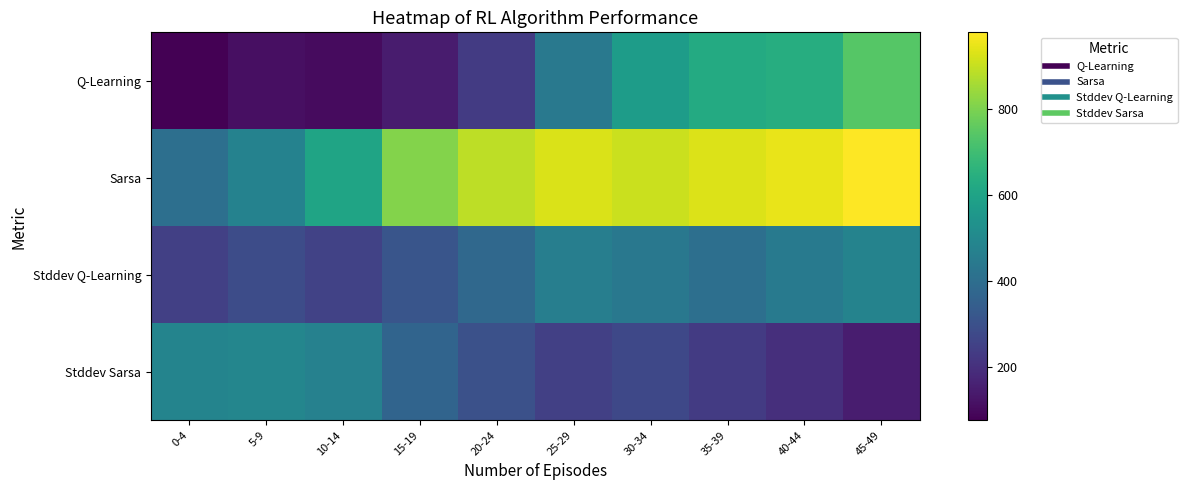

Between 25-29 and 35-39, which series saw the biggest shift?

Q-Learning